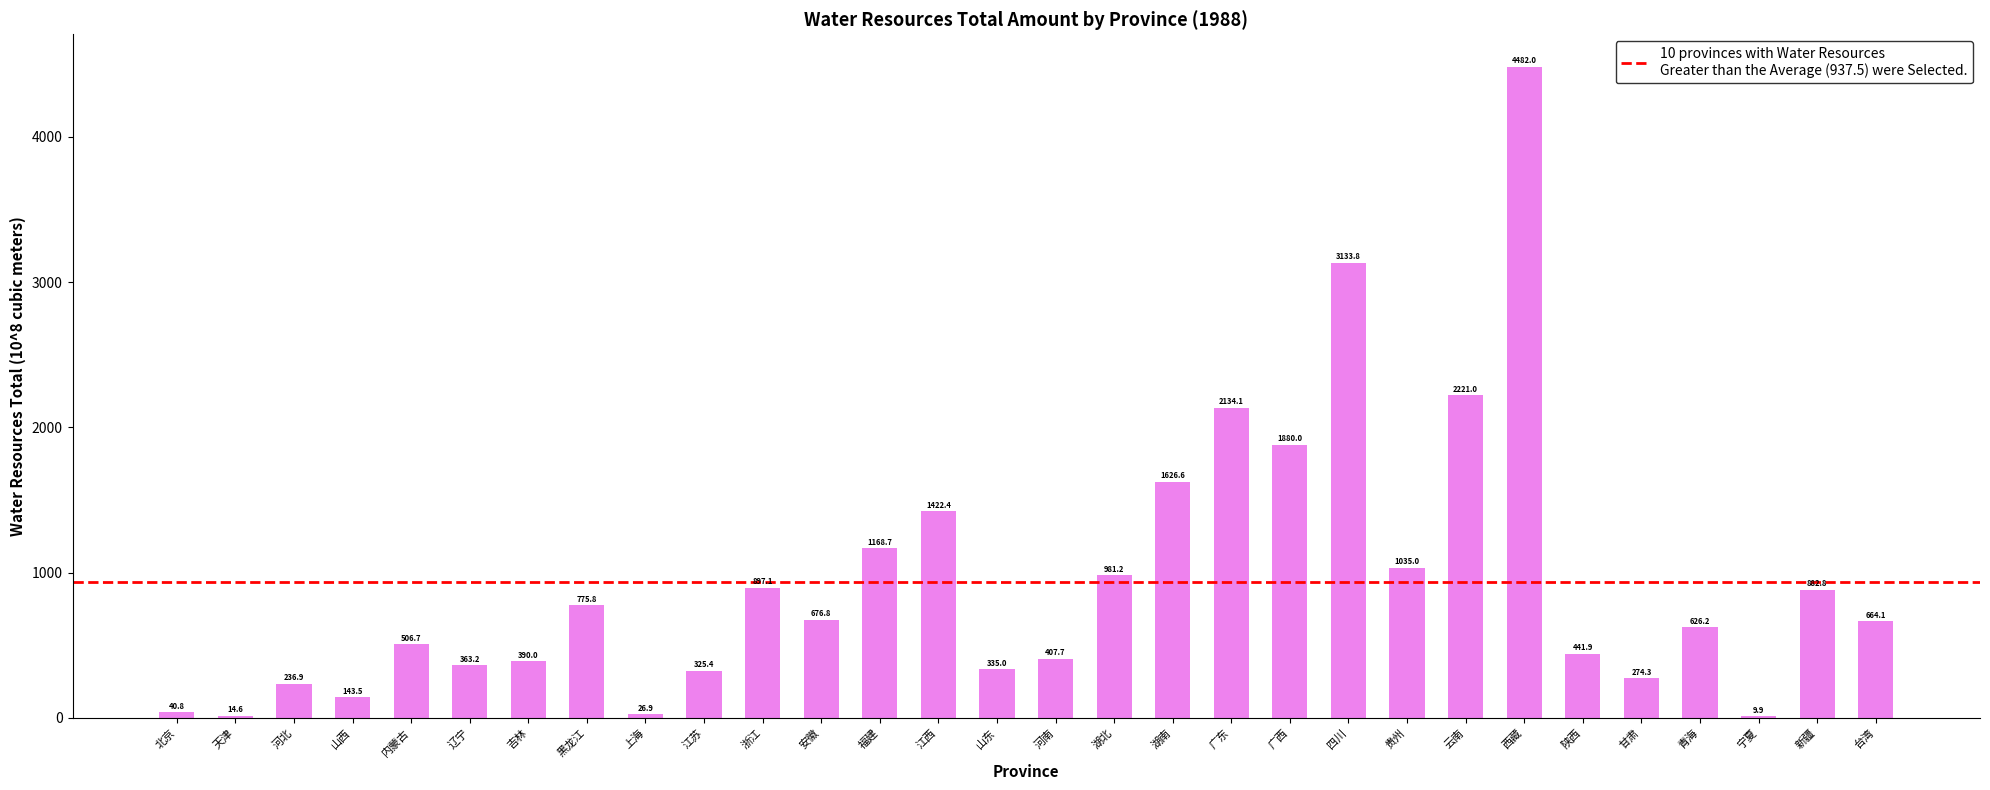

Reading left to right, transcribe all the data shown in this chart.

北京=40.8	天津=14.6	河北=236.9	山西=143.5	内蒙古=506.7	辽宁=363.2	吉林=390.0	黑龙江=775.8	上海=26.9	江苏=325.4	浙江=897.1	安徽=676.8	福建=1168.7	江西=1422.4	山东=335.0	河南=407.7	湖北=981.2	湖南=1626.6	广东=2134.1	广西=1880.0	四川=3133.8	贵州=1035.0	云南=2221.0	西藏=4482.0	陕西=441.9	甘肃=274.3	青海=626.2	宁夏=9.9	新疆=882.8	台湾=664.1